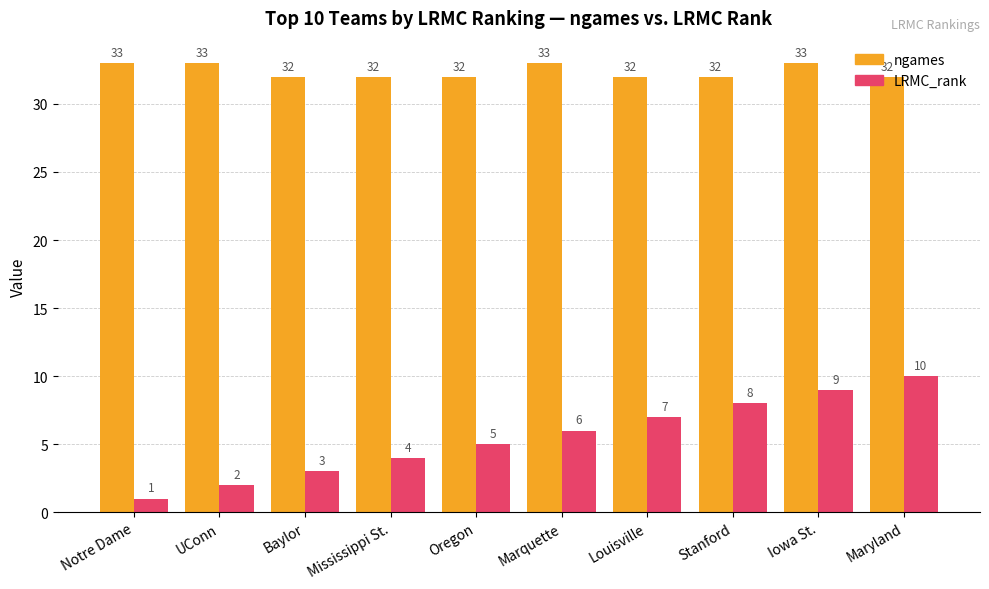

Which category has the lowest value in the LRMC_rank series?

Notre Dame